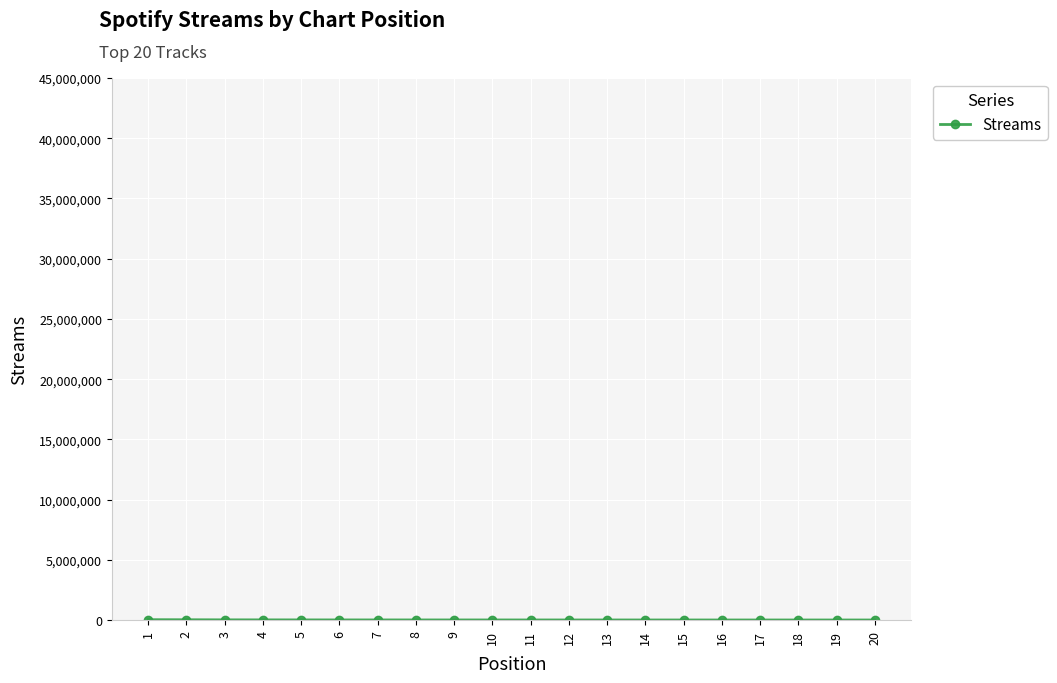

Reading right to left, what are all the values shown in this chart?

20=13630	19=13867	18=13946	17=14317	16=14345	15=14884	14=14959	13=15548	12=16059	11=16733	10=17300	9=17529	8=18043	7=18976	6=19602	5=21298	4=23683	3=25637	2=33138	1=38790